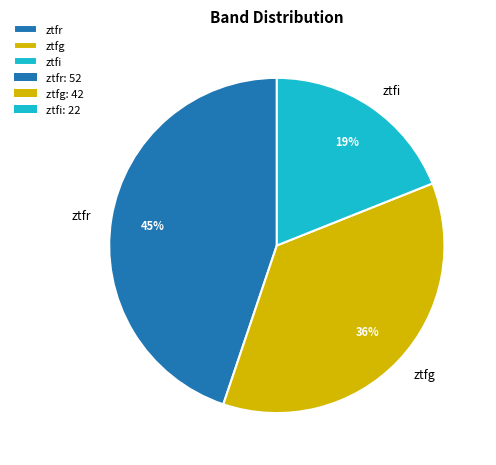

Is there a majority slice in this chart?

No